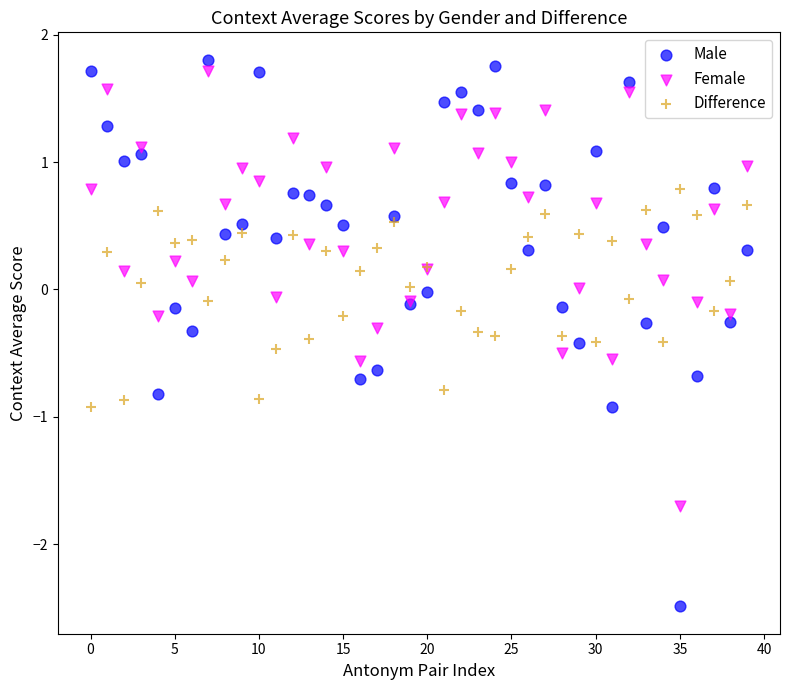

Which series has the widest spread of Y values?

Male